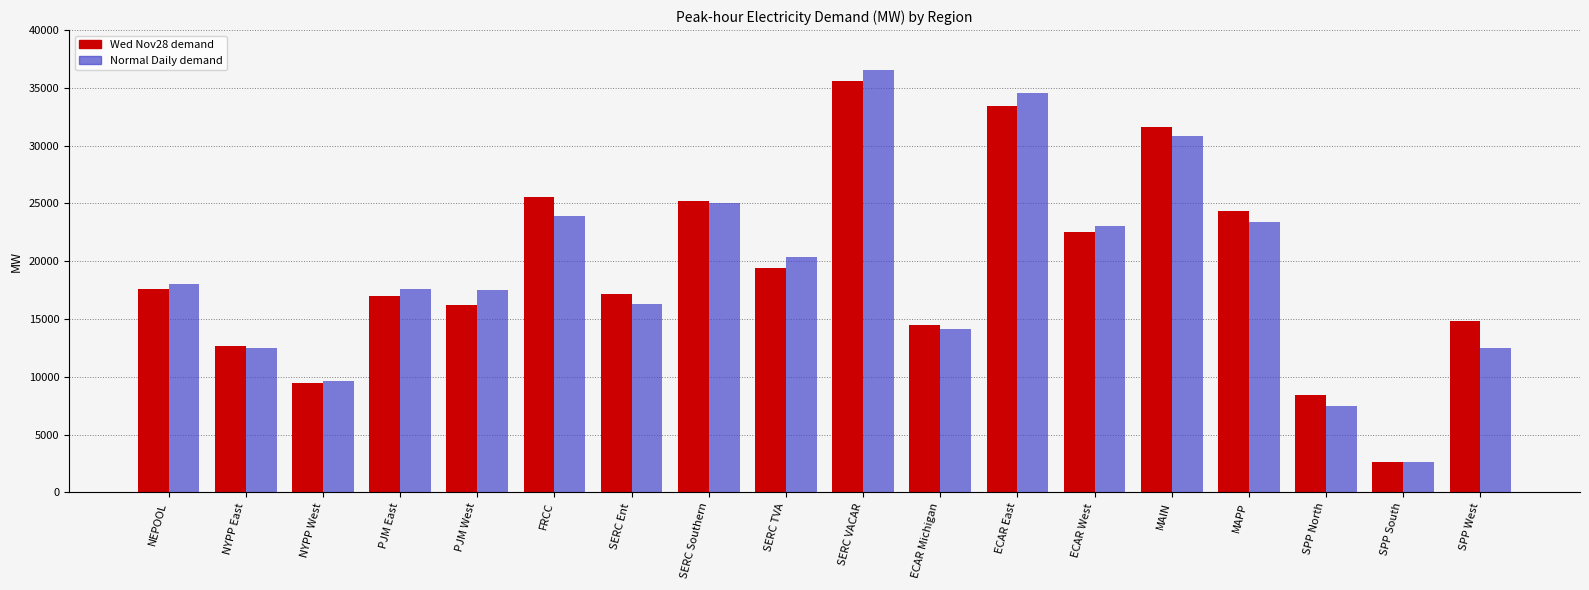

How many series are shown in this chart?

2